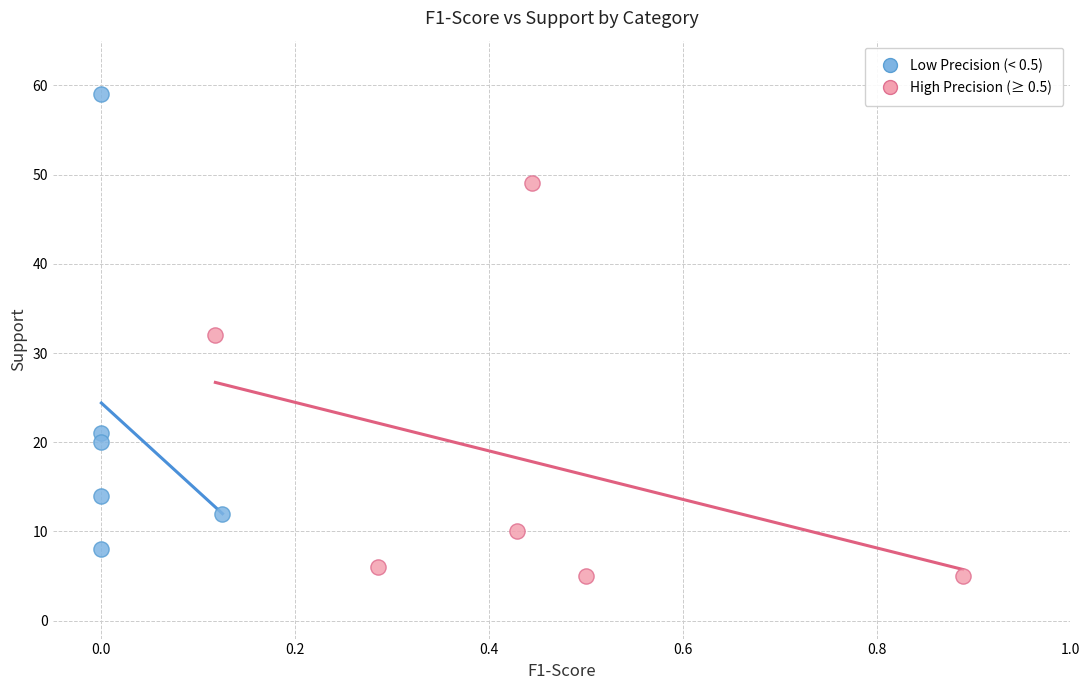

Which series reaches the minimum Y coordinate?

High Precision (≥ 0.5)